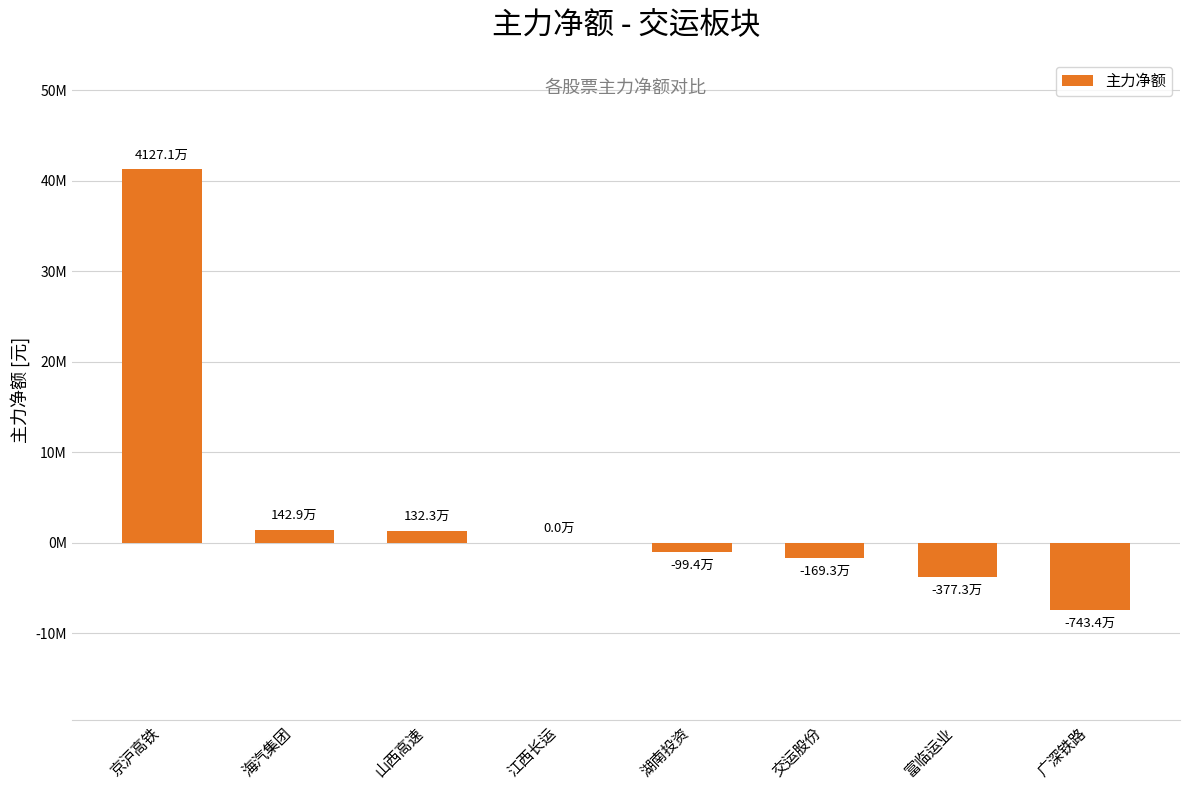

What position from the right is 江西长运?

5